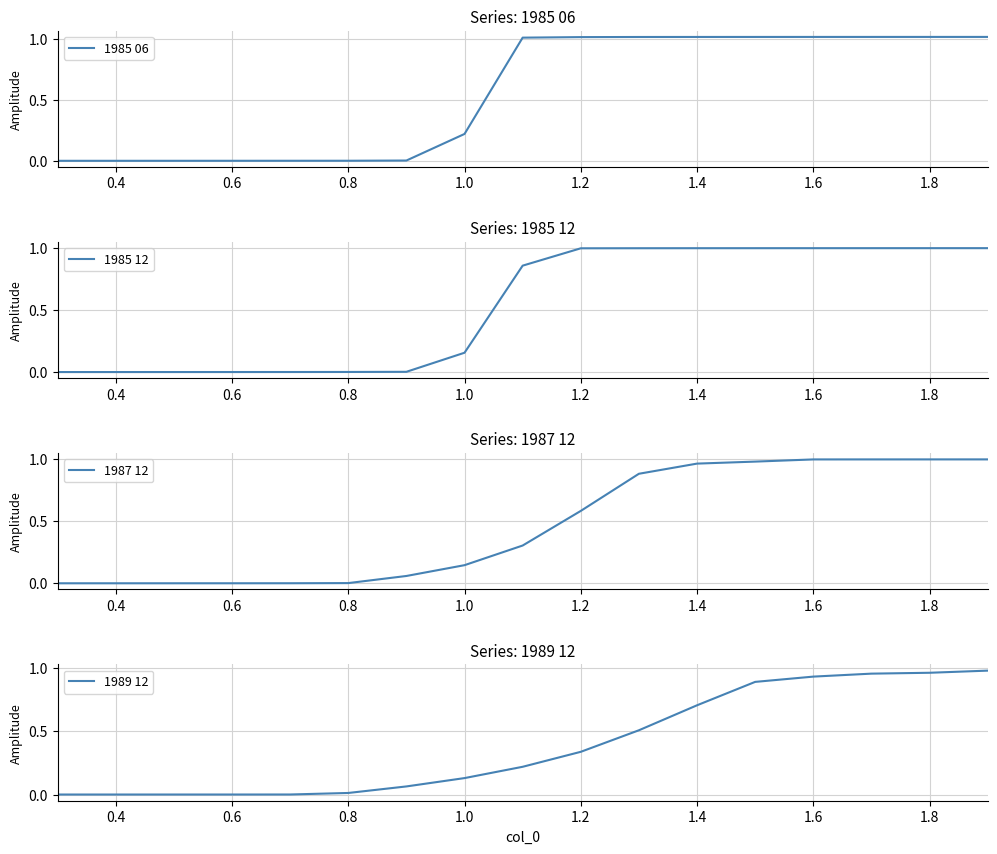

Is it true that 1985 06 equals 0.3 at 1.0?

False